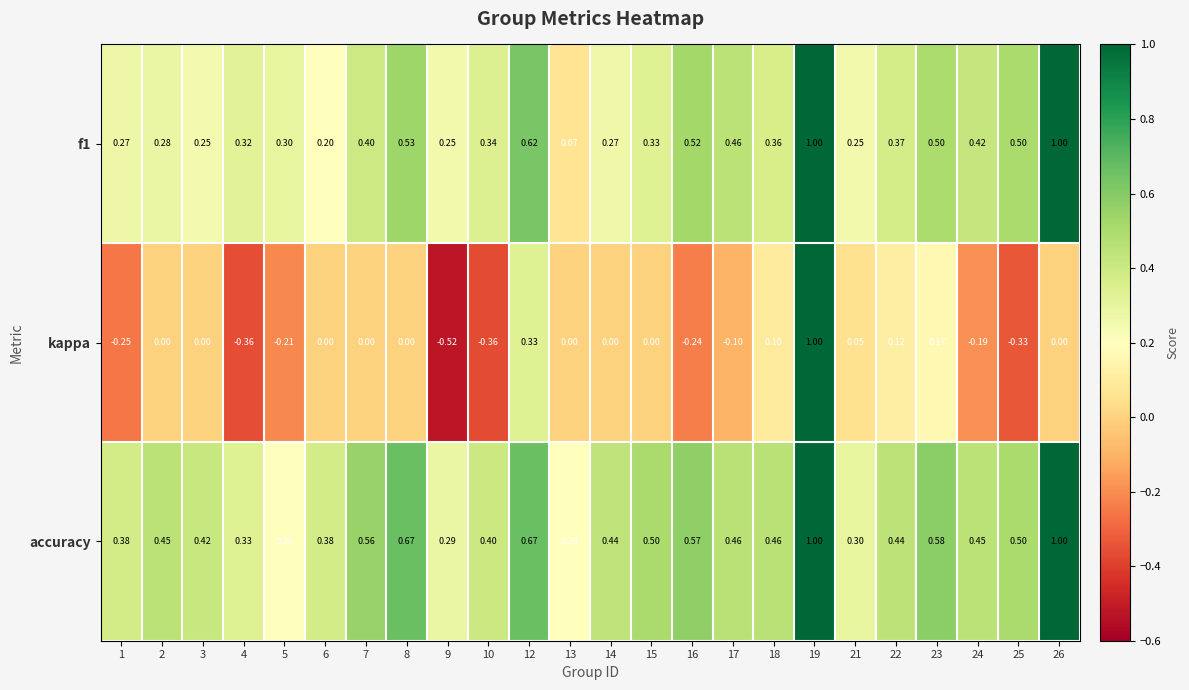

Which series has the largest range (max minus min)?

kappa